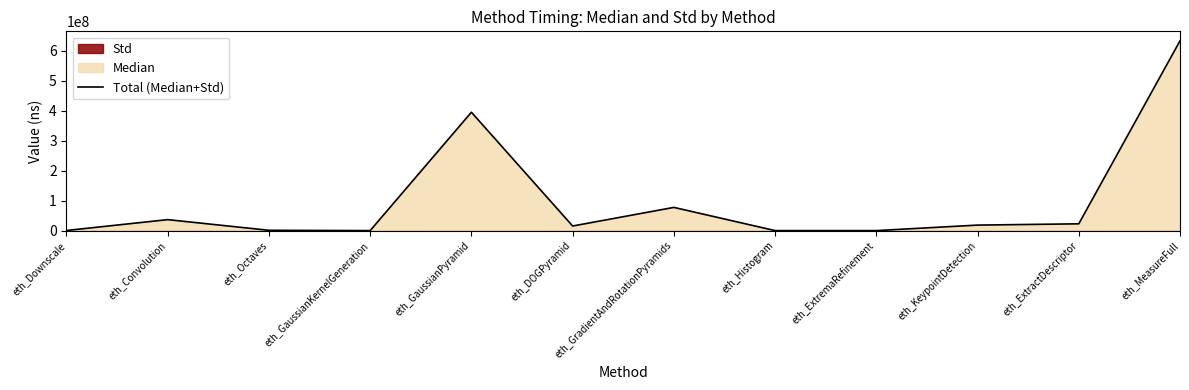

Reading left to right, what are all the values shown in this chart?

385055.0	36621360.0	1022417.8	3293.3	395400718.0	15305974.8	77523664.0	15390.9	684.7	18393375.8	22645760.2	633927990.0